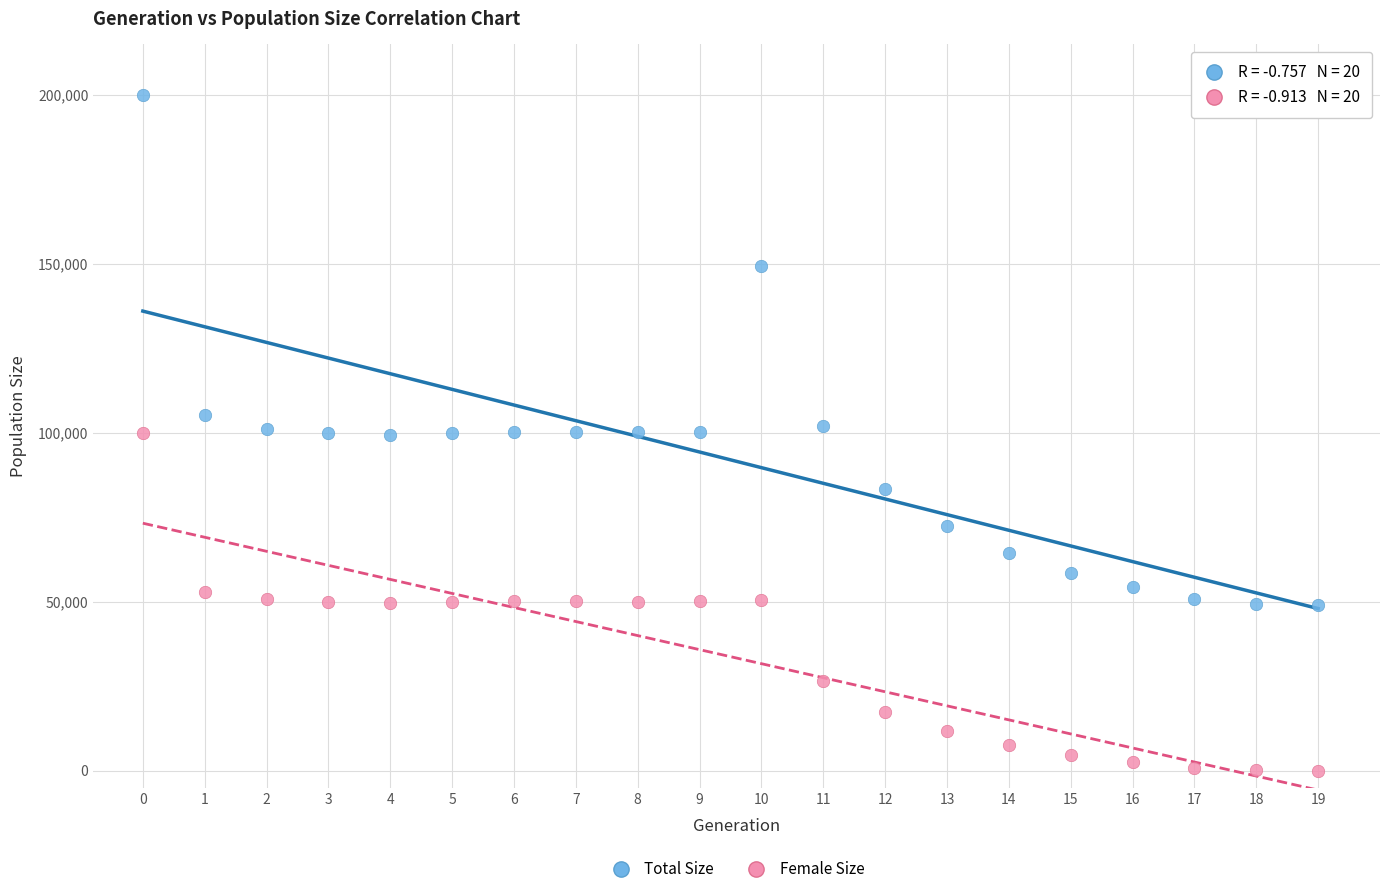

Which series has the largest Y range (max minus min)?

Total Size